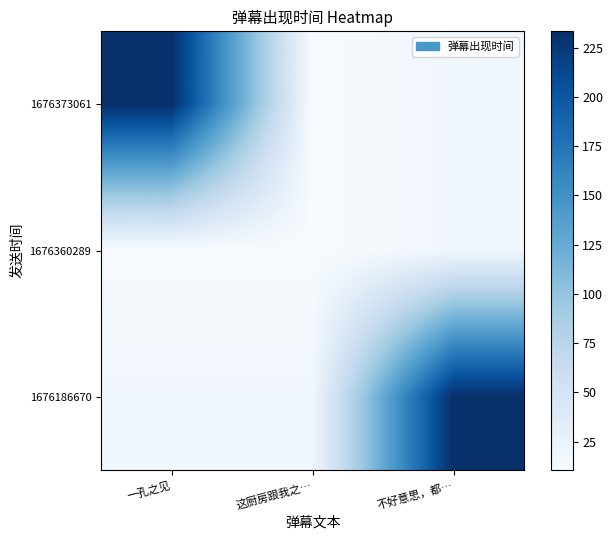

At which category is the sum across all series the highest?

不好意思，都…